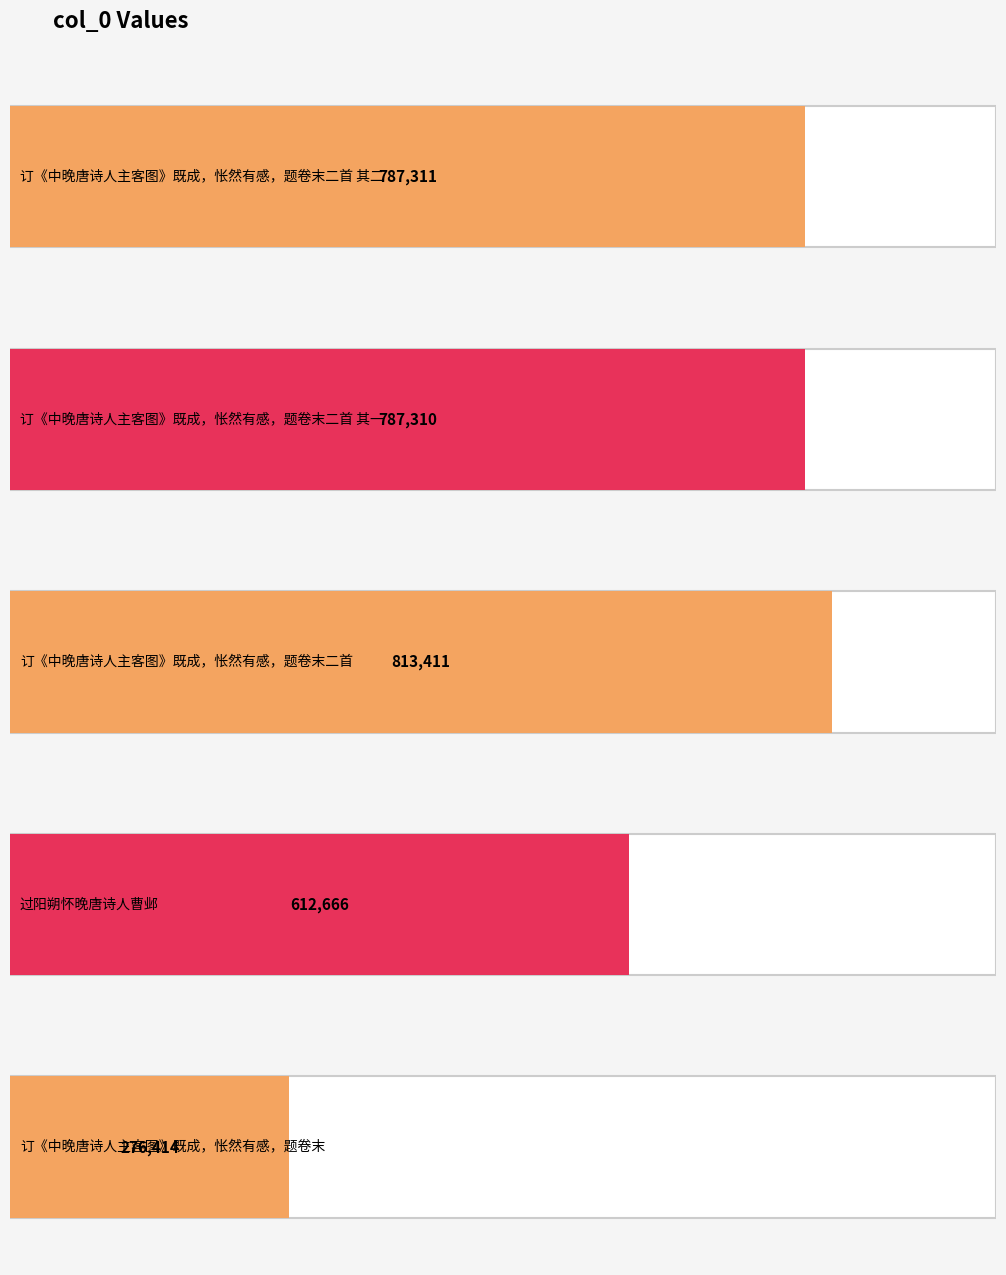

The chart shows a value of 127675 at 订《中晚唐诗人主客图》既成，怅然有感，题卷末. True or false?

False